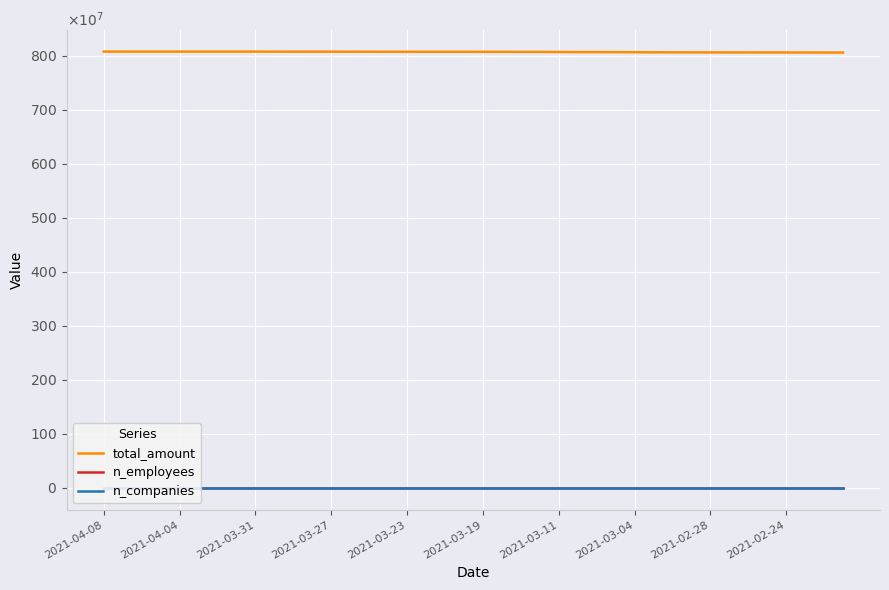

True or false: total_amount and n_employees cross at least once.

False